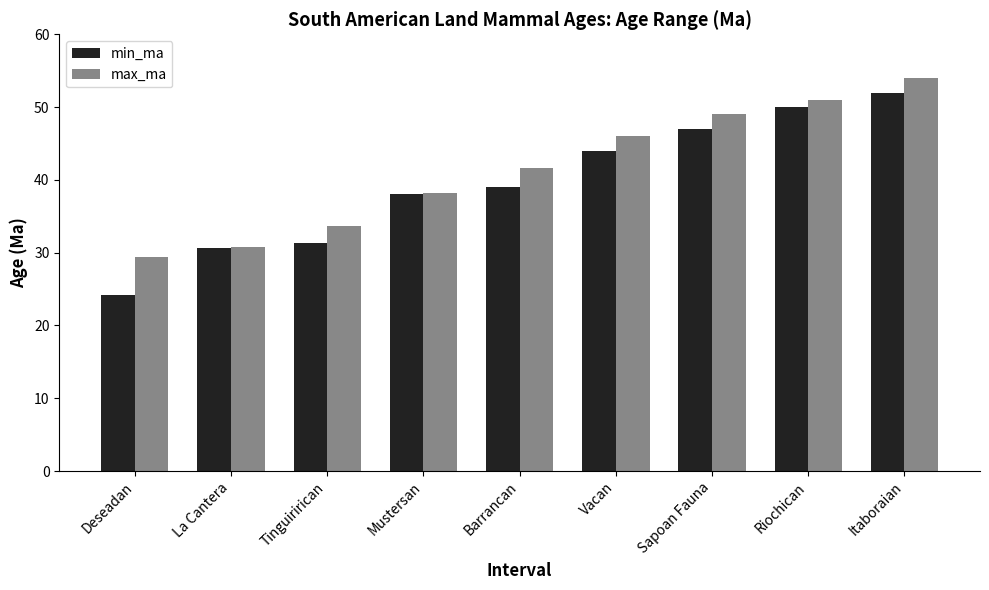

What is the spread (max minus min) of values at Barrancan?

2.7